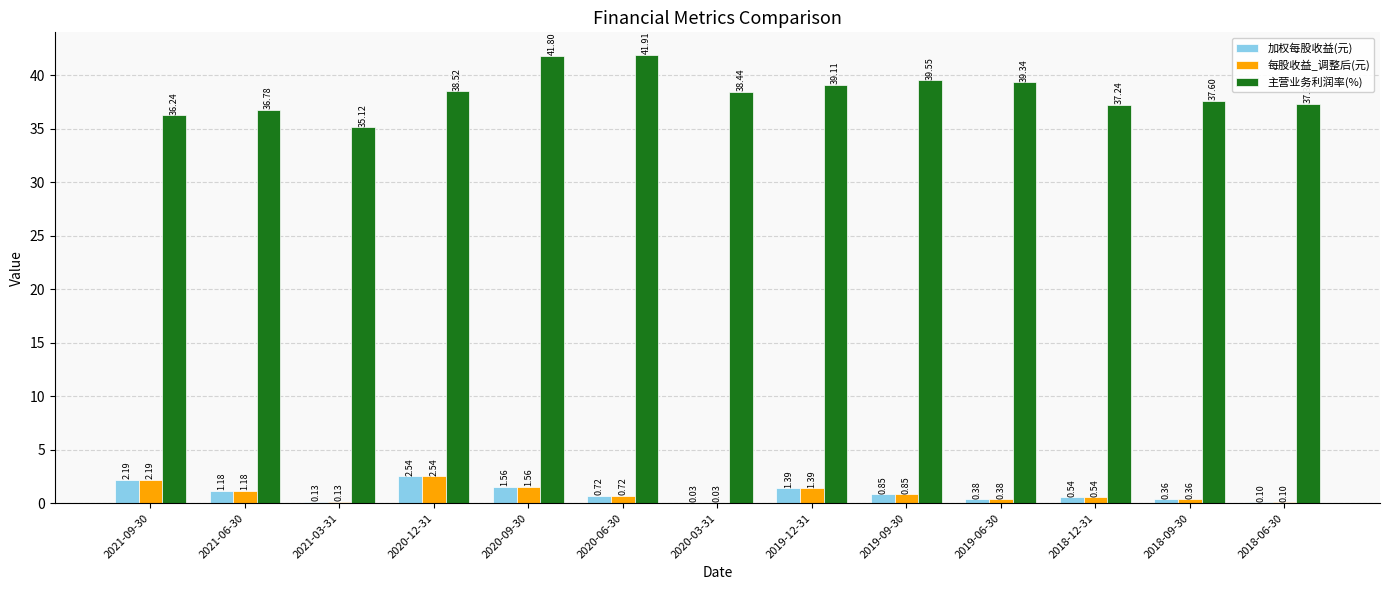

What is the greatest value displayed?

41.9